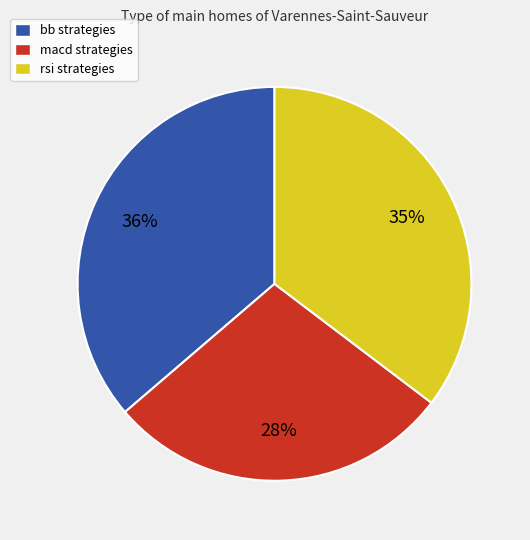

True or false: rsi strategies accounts for 35% of the total.

True